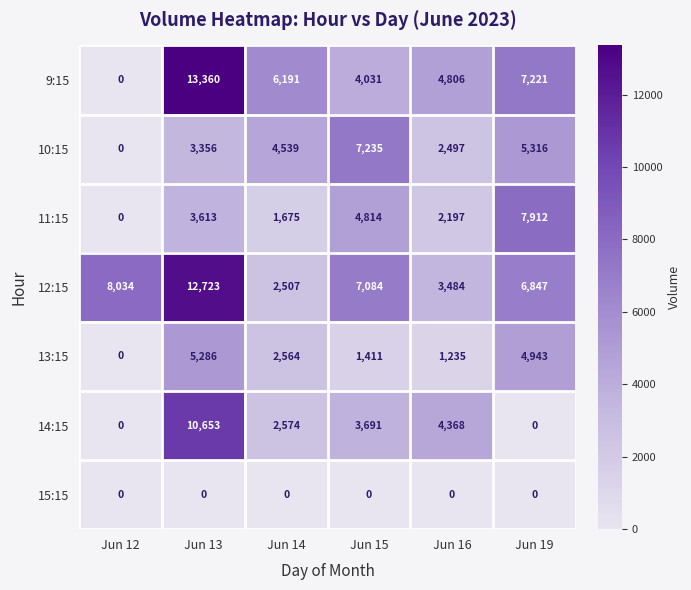

What is the difference between the highest and lowest values at Jun 19?

7912